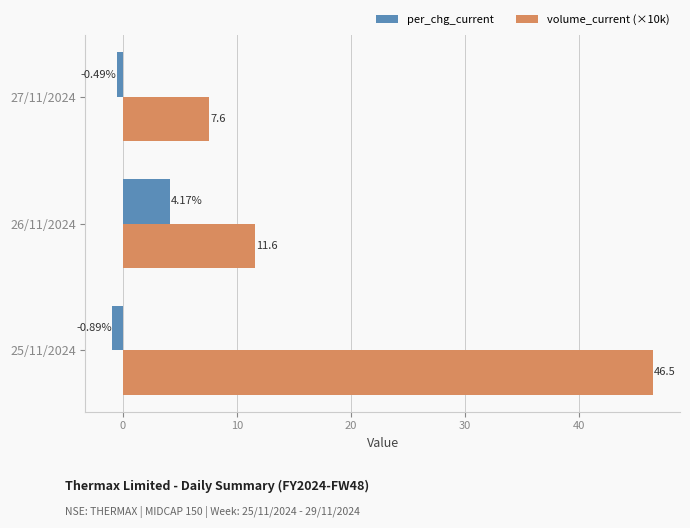

Is the value of volume_current (×10k) at 26/11/2024 greater than the value of per_chg_current at 27/11/2024?

Yes